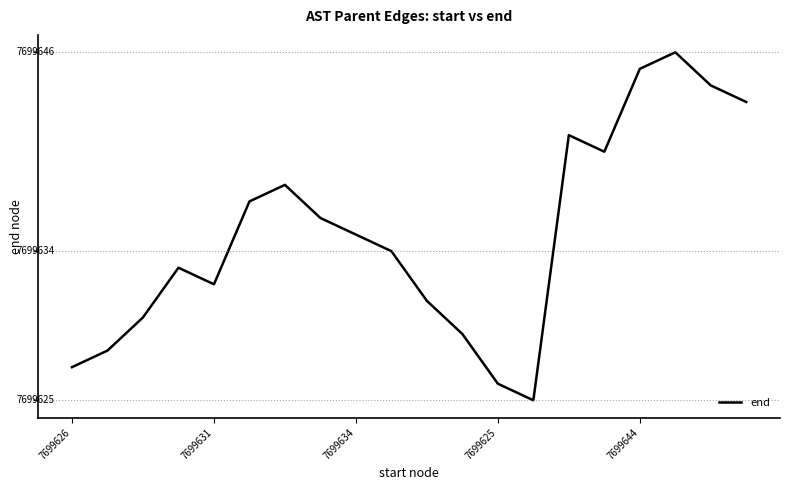

Reading left to right, what are all the values shown in this chart?

7699627	7699628	7699630	7699633	7699632	7699637	7699638	7699636	7699635	7699634	7699631	7699629	7699626	7699625	7699641	7699640	7699645	7699646	7699644	7699643